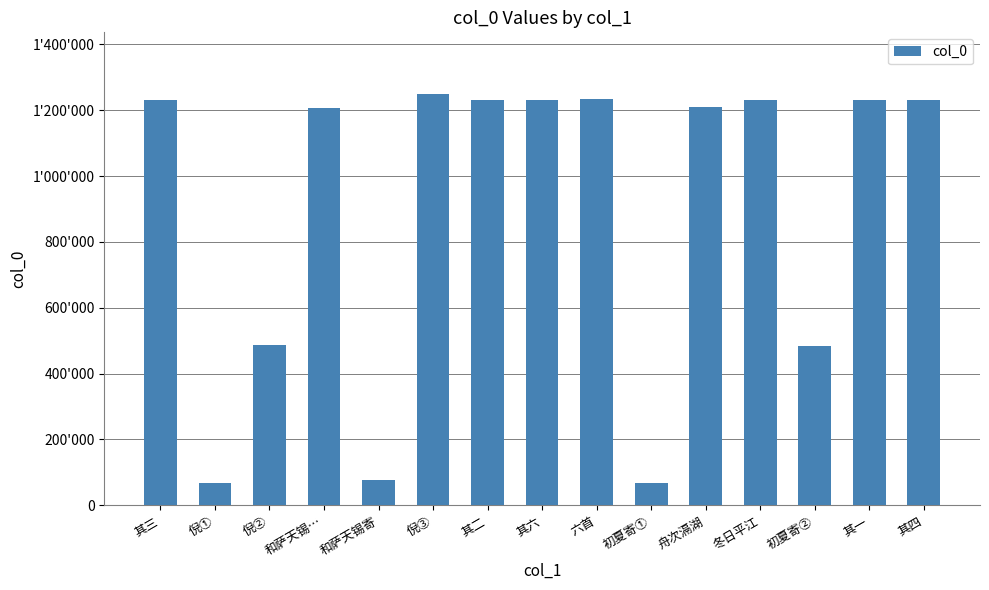

Are the bars horizontal?

No